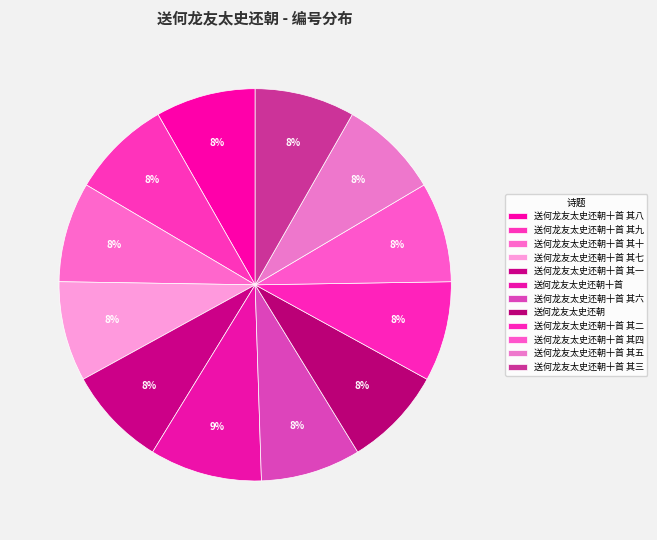

Is there any slice that represents more than half of the pie?

No